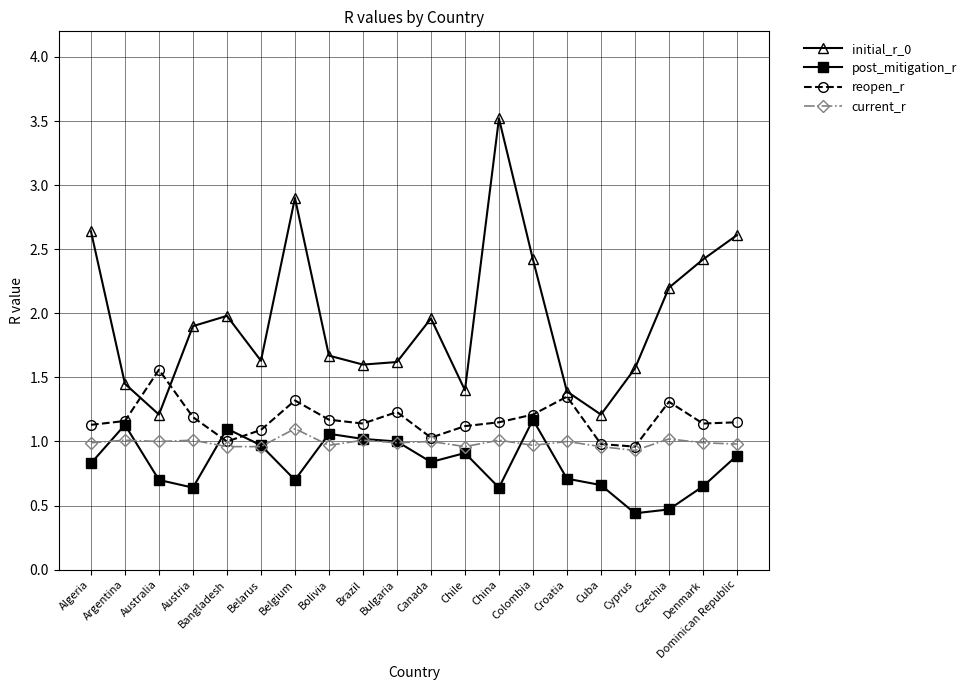

Which category has the highest value in the post_mitigation_r series?

Colombia